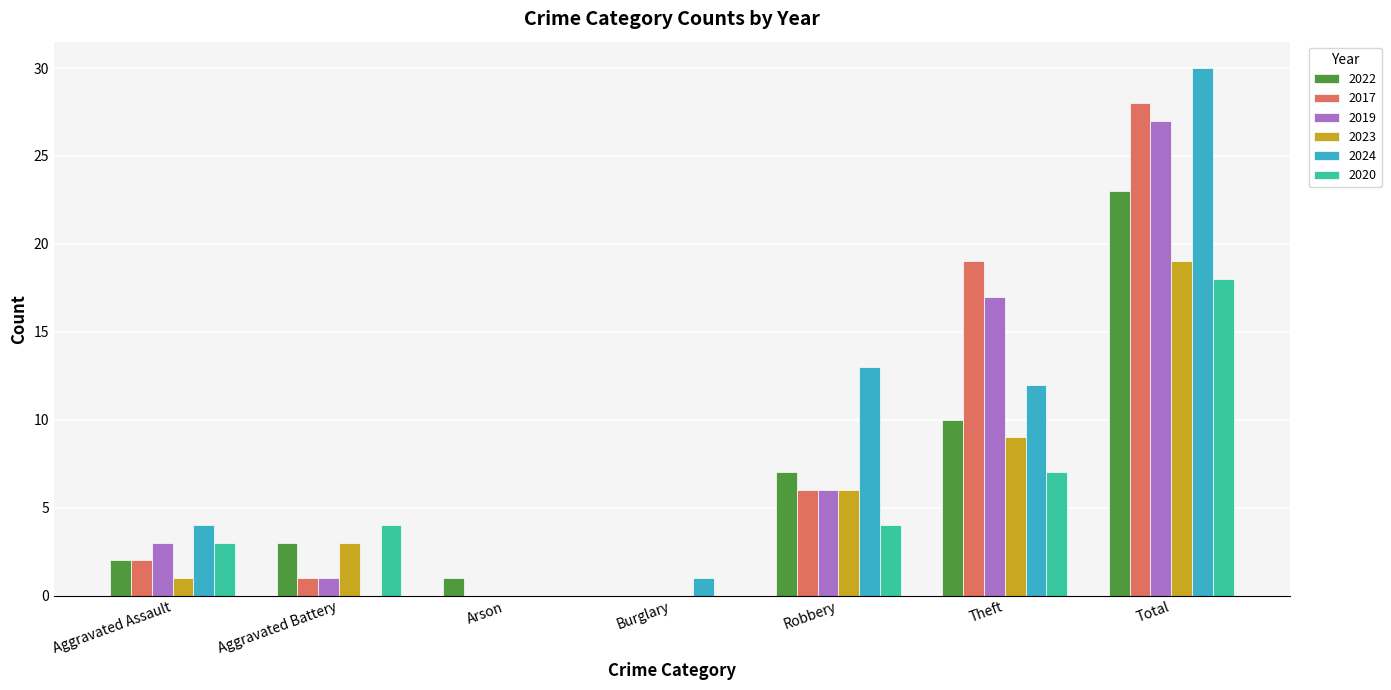

What are all the series names shown in the legend?

2022, 2017, 2019, 2023, 2024, 2020